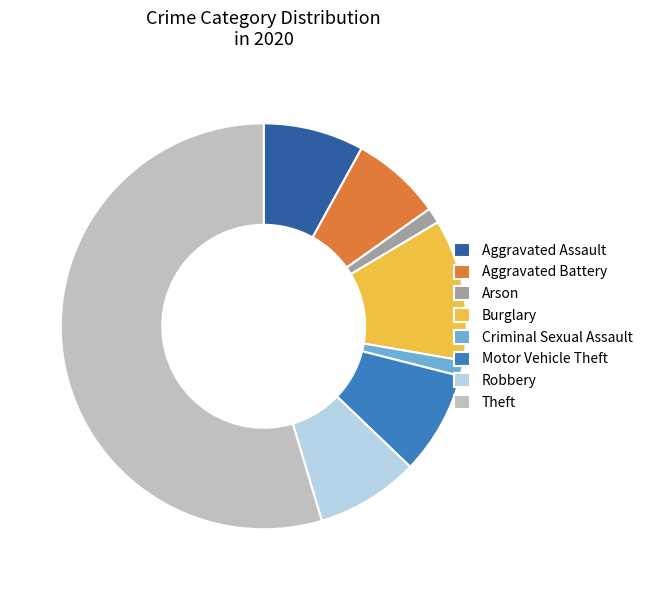

Does any single category account for the majority?

Yes